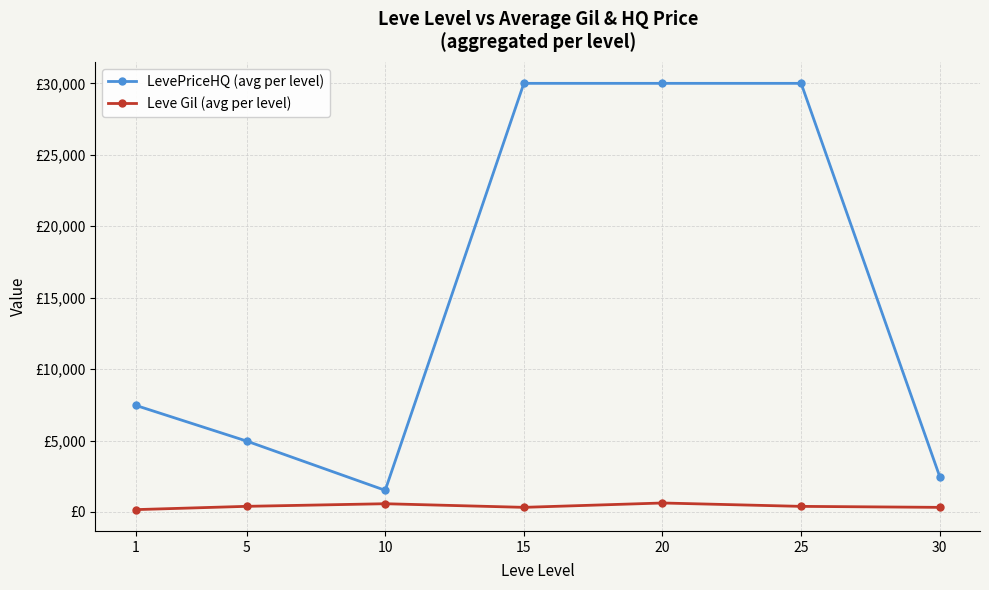

The Leve Gil (avg per level) series shows 208.2 at 20. True or false?

False